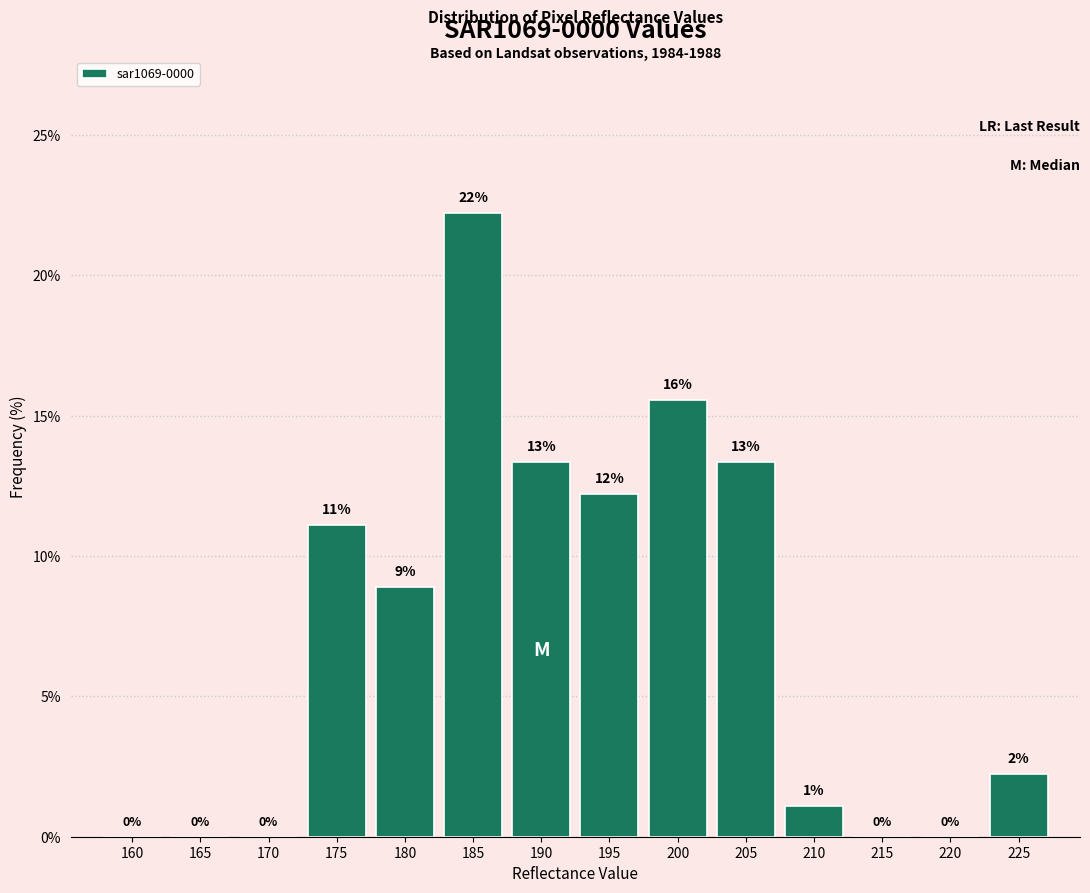

Are the bars horizontal?

No